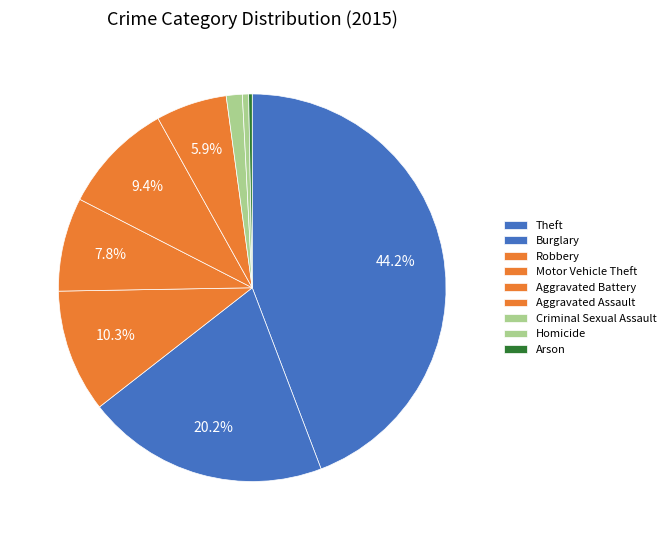

Is Criminal Sexual Assault the majority of the pie?

No